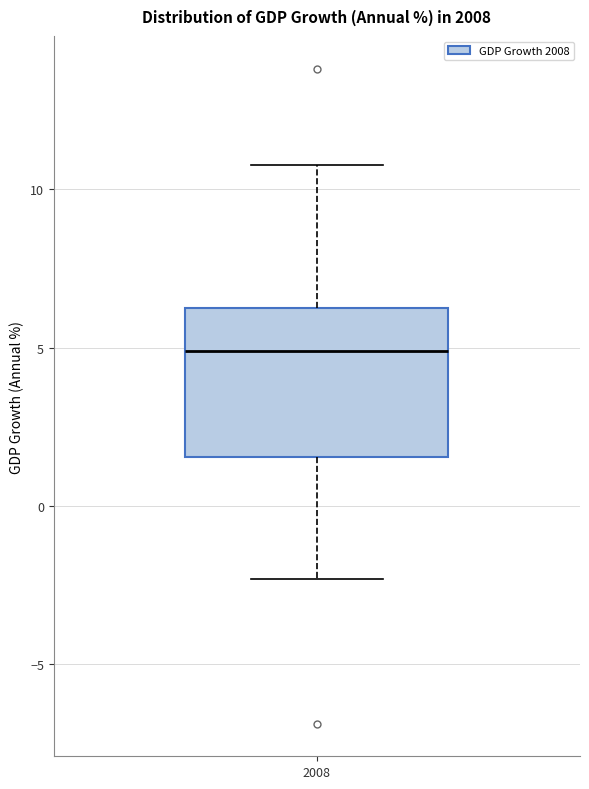

Read this box plot against the y-axis: the position of the median line, the range covered by the box, and the ends of both whiskers. The values are not printed on the chart, so give them approximately, as read against the axis.

median 5.0, box 1.5 to 6.0, whiskers -2.5 to 11.0